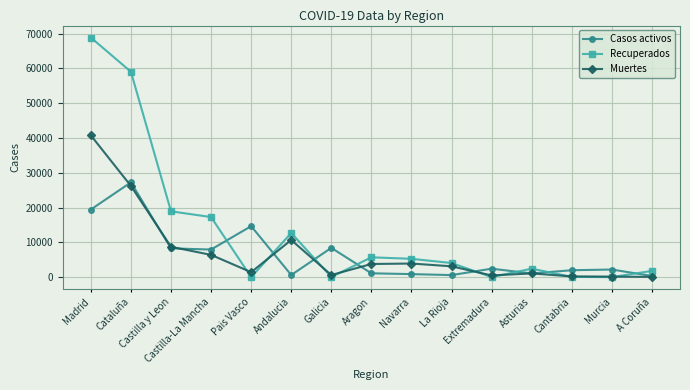

At which category is the sum across all series the highest?

Madrid